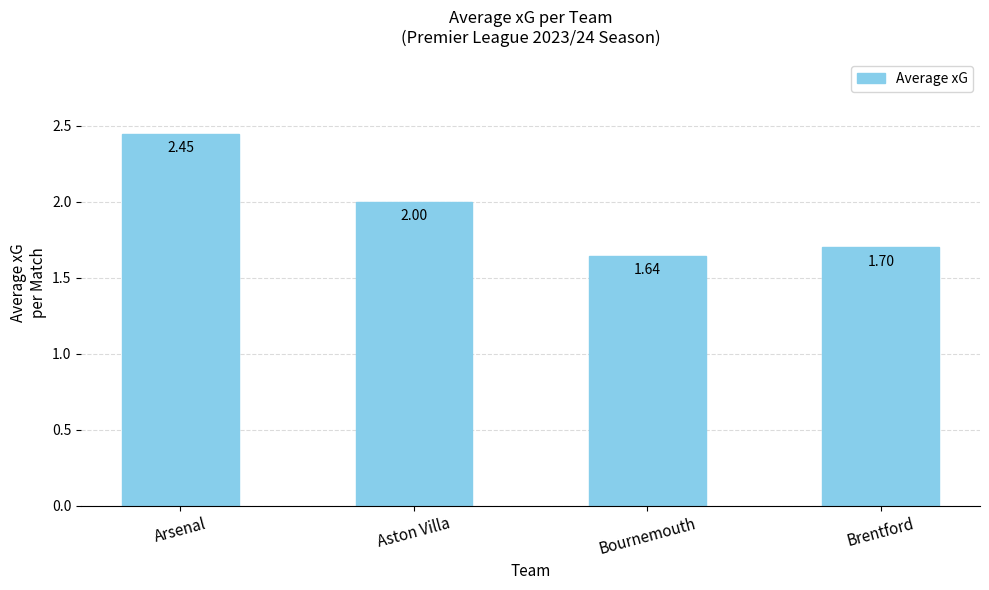

Is it true that the value at Brentford is 0.5?

False